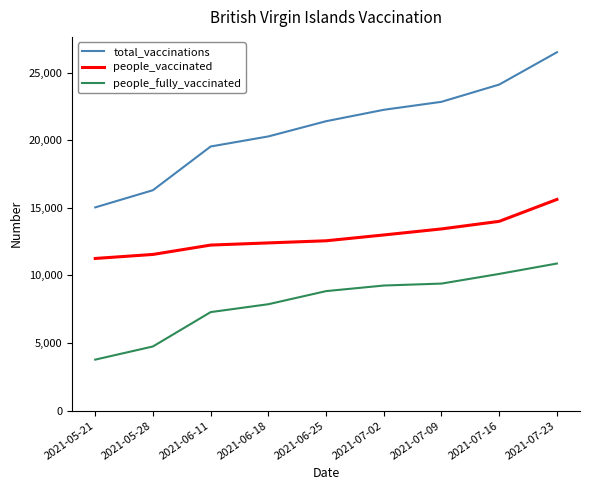

Rank the series at 2021-07-09 from highest to lowest value.

total_vaccinations, people_vaccinated, people_fully_vaccinated